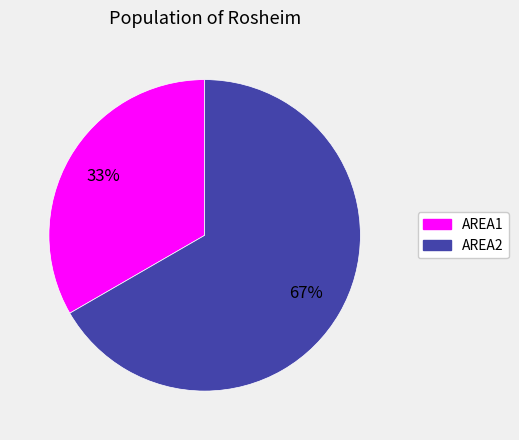

What percentage is the AREA1 slice, to the nearest percent?

33%